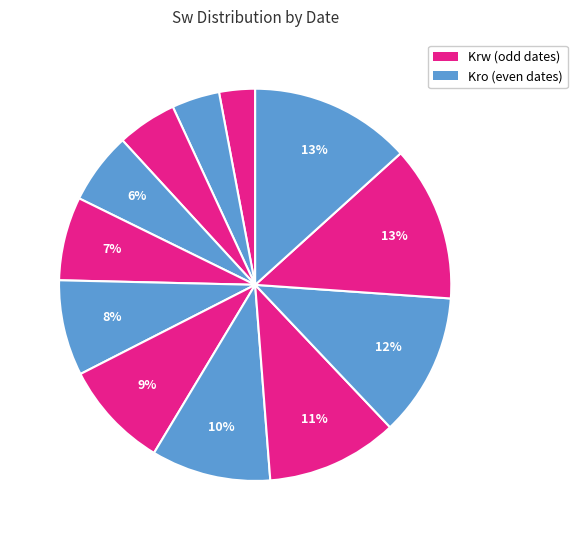

How many slices are in this pie chart?

12